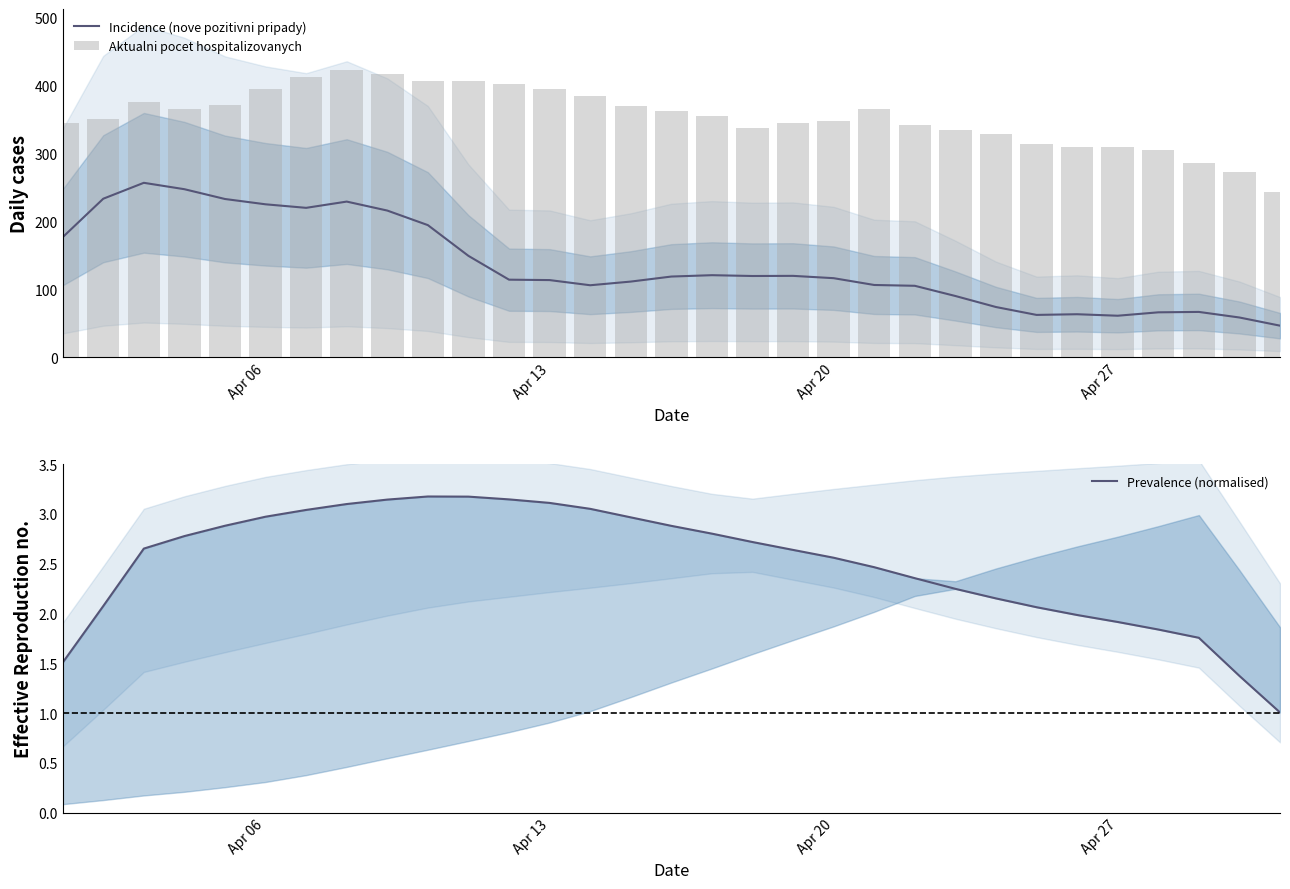

Reading left to right, what are all the values shown in this chart?

Incidence (nove pozitivni pripady): 176.8	233.4	256.8	247.4	233.0	225.2	220.0	229.2	216.0	194.6	149.4	114.4	113.8	106.2	111.6	119.0	121.0	119.8	120.0	116.6	106.6	105.4	90.4	74.2	62.6	63.6	61.4	66.4	67.0	58.8	46.8
Aktualni pocet hospitalizovanych: 345.0	351.0	375.0	365.0	371.0	395.0	413.0	423.0	417.0	406.0	406.0	402.0	395.0	385.0	370.0	362.0	355.0	338.0	345.0	348.0	365.0	342.0	335.0	329.0	314.0	309.0	309.0	305.0	286.0	273.0	244.0
Prevalence (normalised): 1.5	2.1	2.7	2.8	2.9	3.0	3.0	3.1	3.1	3.2	3.2	3.1	3.1	3.1	3.0	2.9	2.8	2.7	2.6	2.6	2.5	2.4	2.2	2.2	2.1	2.0	1.9	1.8	1.8	1.4	1.0